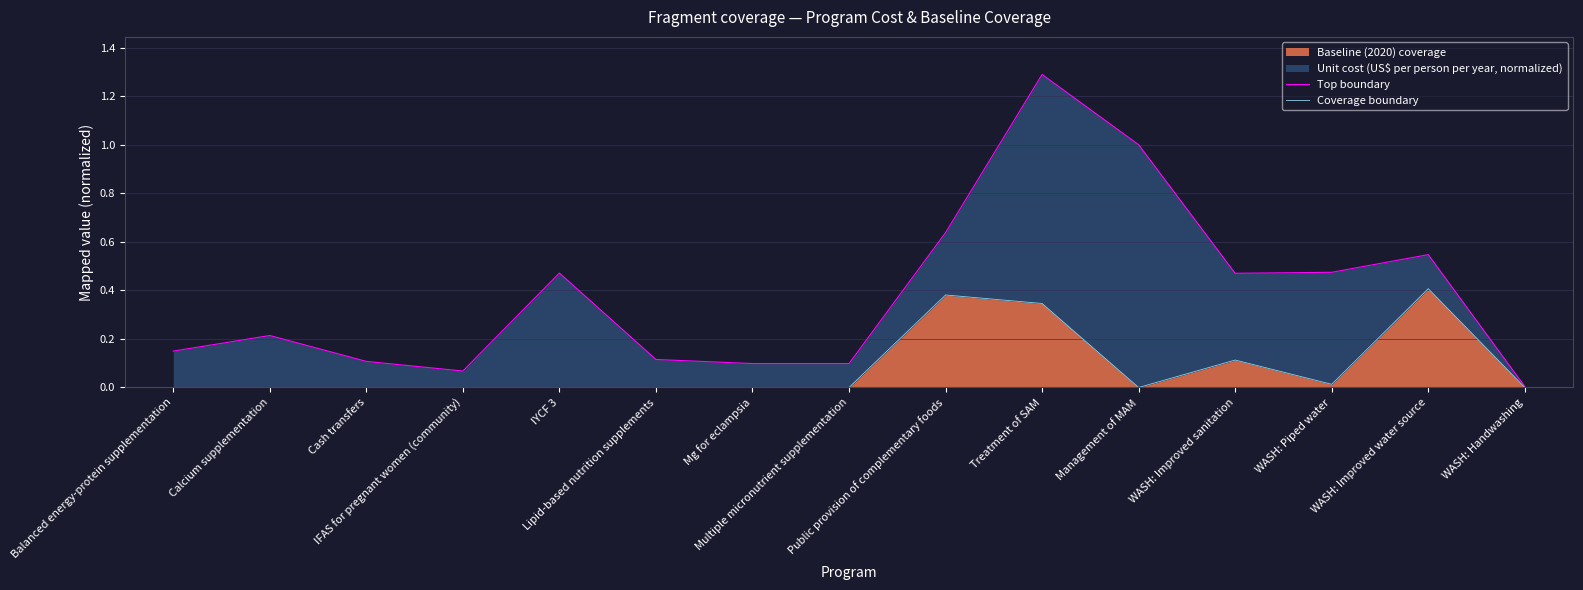

What is the difference between the highest and lowest values at IYCF 3?

0.5